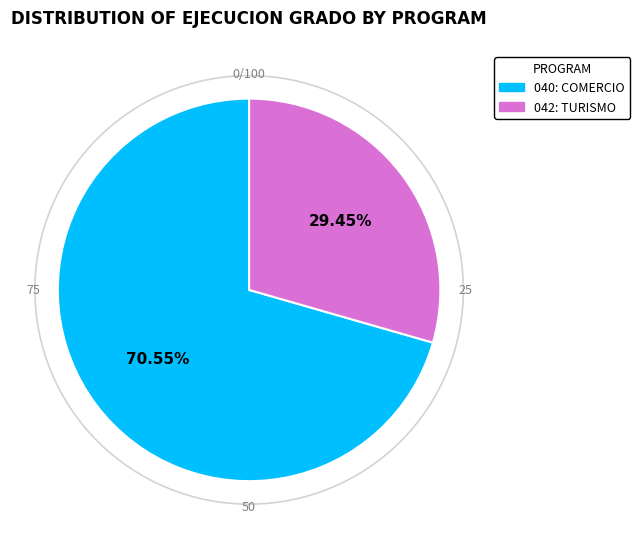

Combined, do 042: TURISMO and 040: COMERCIO account for over 50%?

Yes